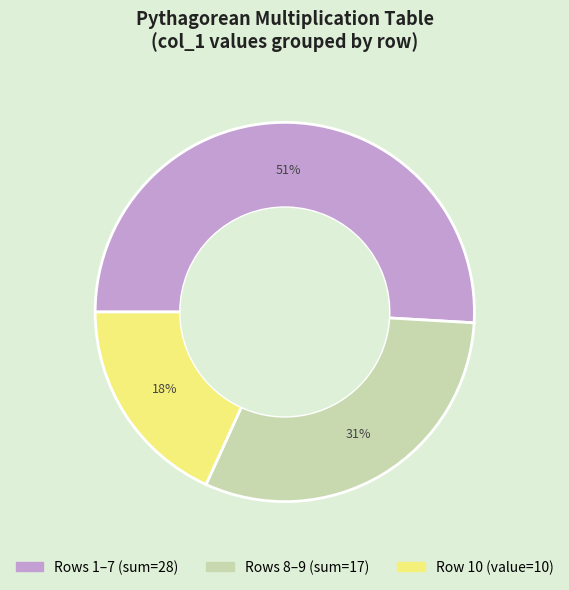

Is there a majority slice in this chart?

Yes